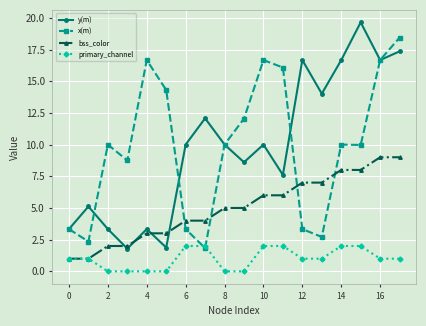

Reading left to right, what are all the values shown in this chart?

y(m): 3.3	5.1	3.3	1.8	3.3	1.9	10.0	12.1	10.0	8.6	10.0	7.6	16.7	14.0	16.7	19.6	16.7	17.4
x(m): 3.3	2.4	10.0	8.7	16.7	14.3	3.3	1.8	10.0	12.1	16.7	16.1	3.3	2.7	10.0	10.0	16.7	18.4
bss_color: 1.0	1.0	2.0	2.0	3.0	3.0	4.0	4.0	5.0	5.0	6.0	6.0	7.0	7.0	8.0	8.0	9.0	9.0
primary_channel: 1.0	1.0	0.0	0.0	0.0	0.0	2.0	2.0	0.0	0.0	2.0	2.0	1.0	1.0	2.0	2.0	1.0	1.0